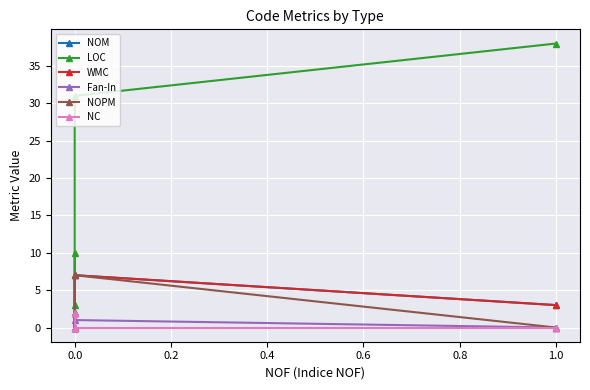

What is the average value of the NOM series?

3